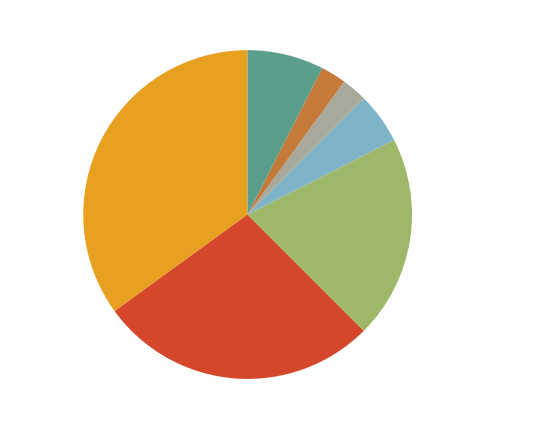

Which category has the biggest portion of the pie?

do-nothing 35%